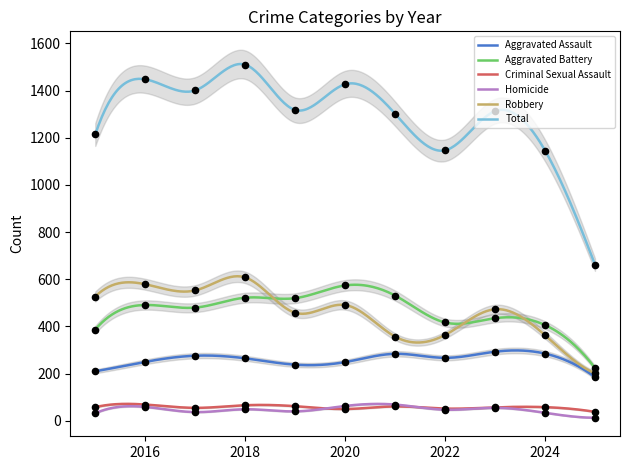

What are all the series names shown in the legend?

Aggravated Assault, Aggravated Battery, Criminal Sexual Assault, Homicide, Robbery, Total